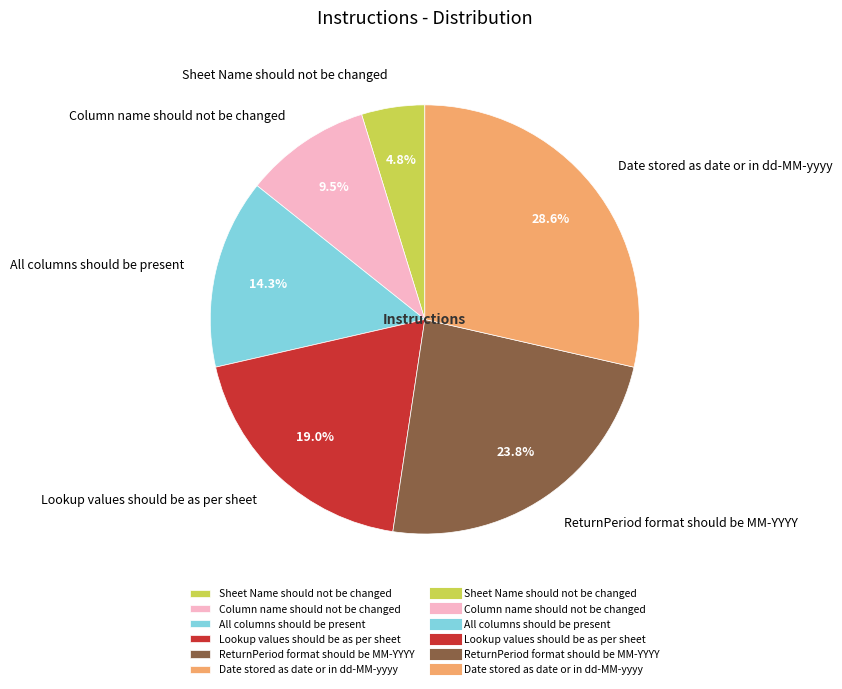

Between Sheet Name should not be changed and All columns should be present, which is larger?

All columns should be present